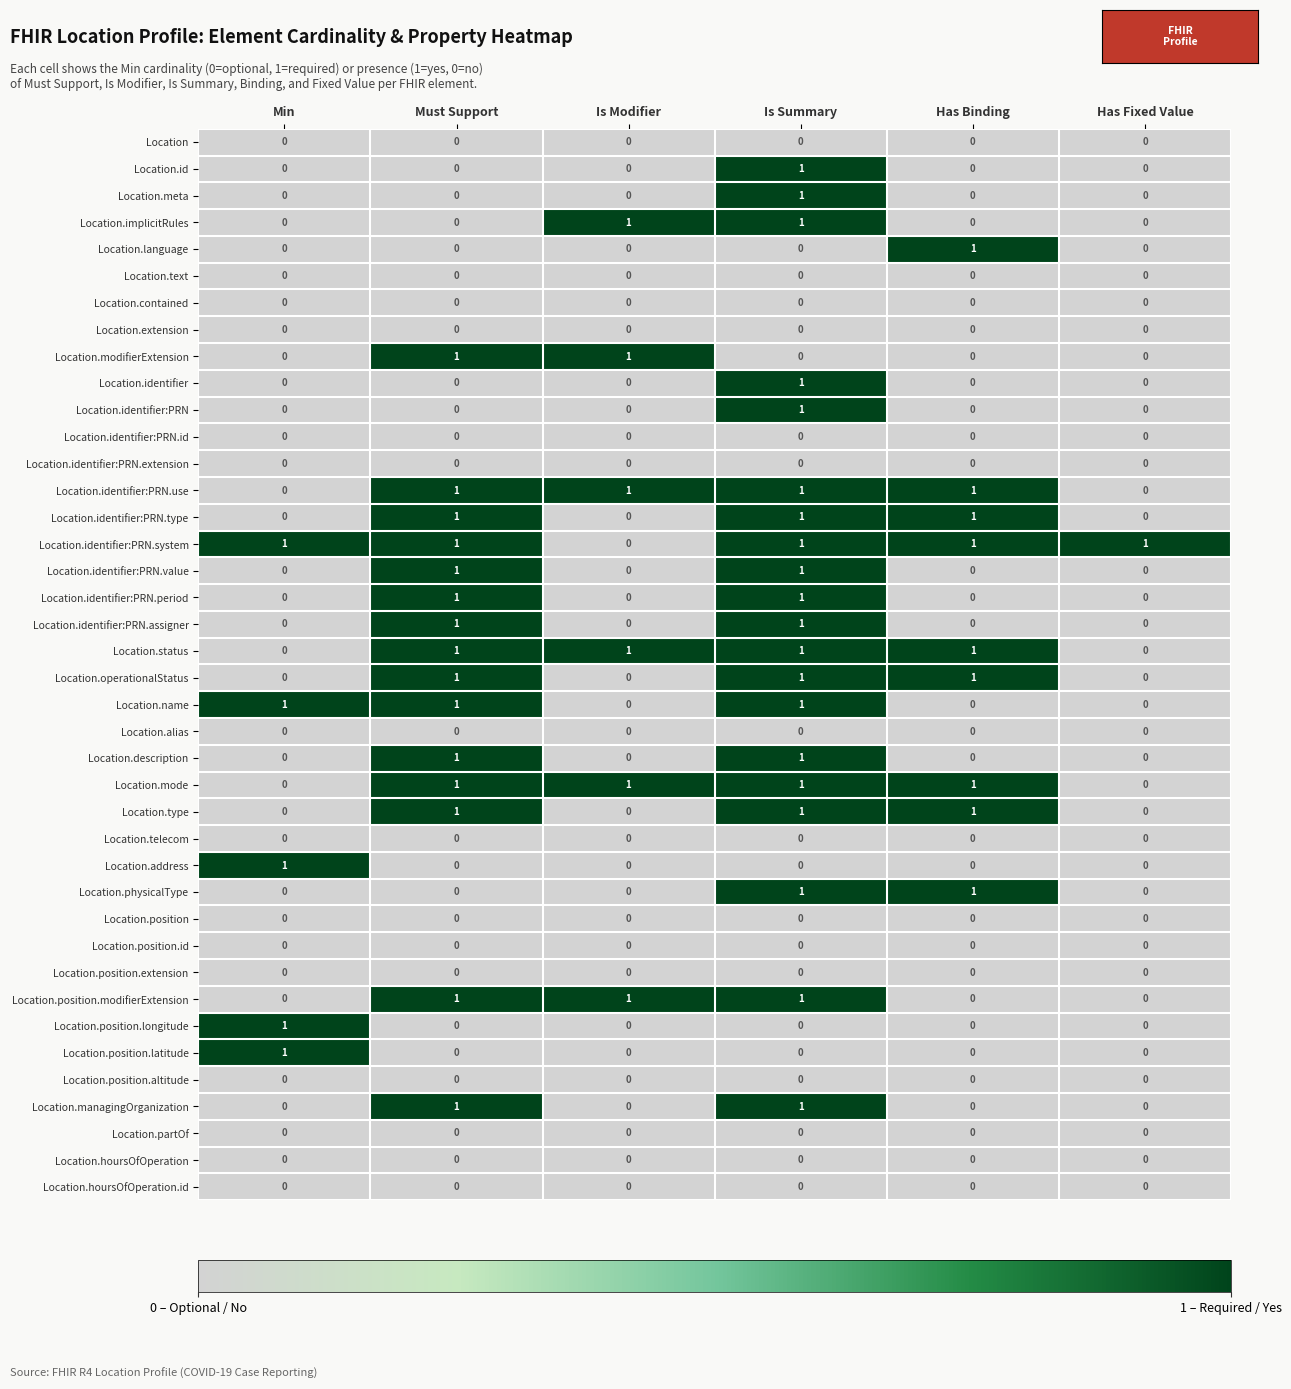

The Location.identifier:PRN series shows 1 at Is Summary. True or false?

True